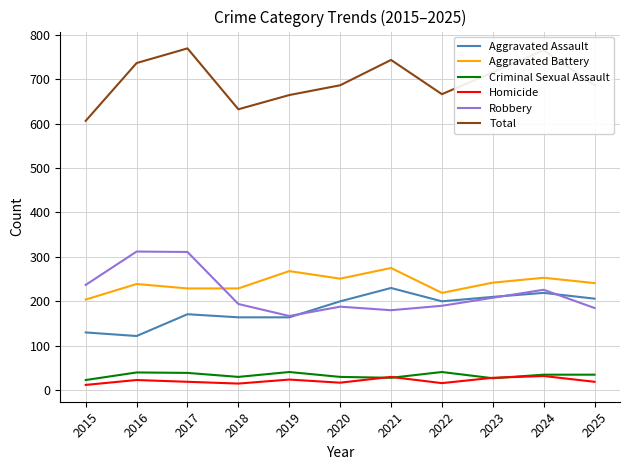

Which series ends up on top after the final intersection of Robbery and Aggravated Battery?

Aggravated Battery